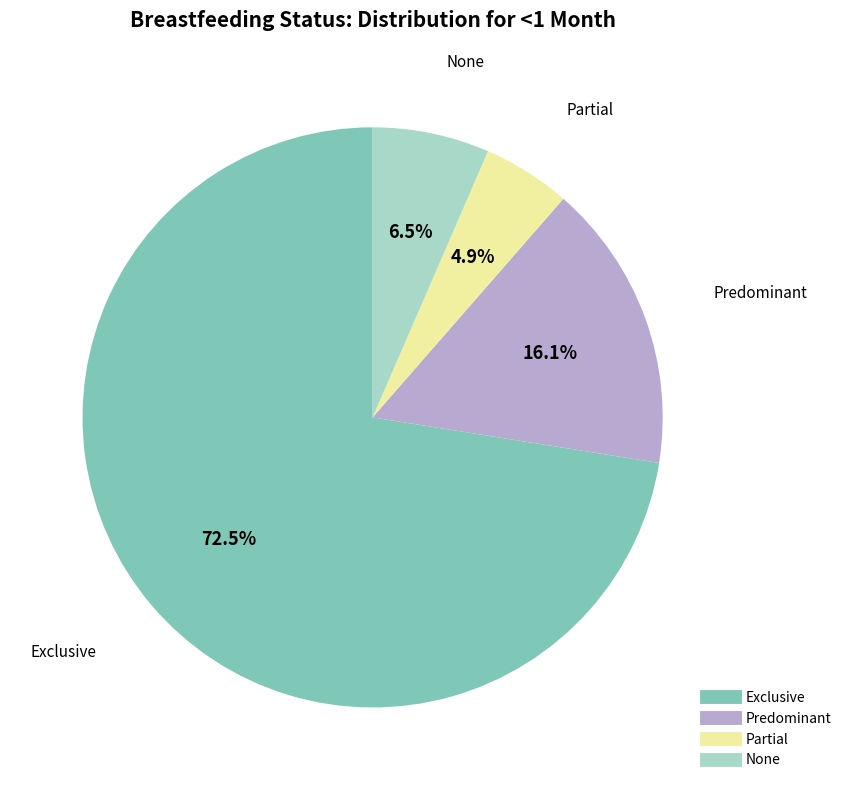

Does Predominant represent more than half of the total?

No